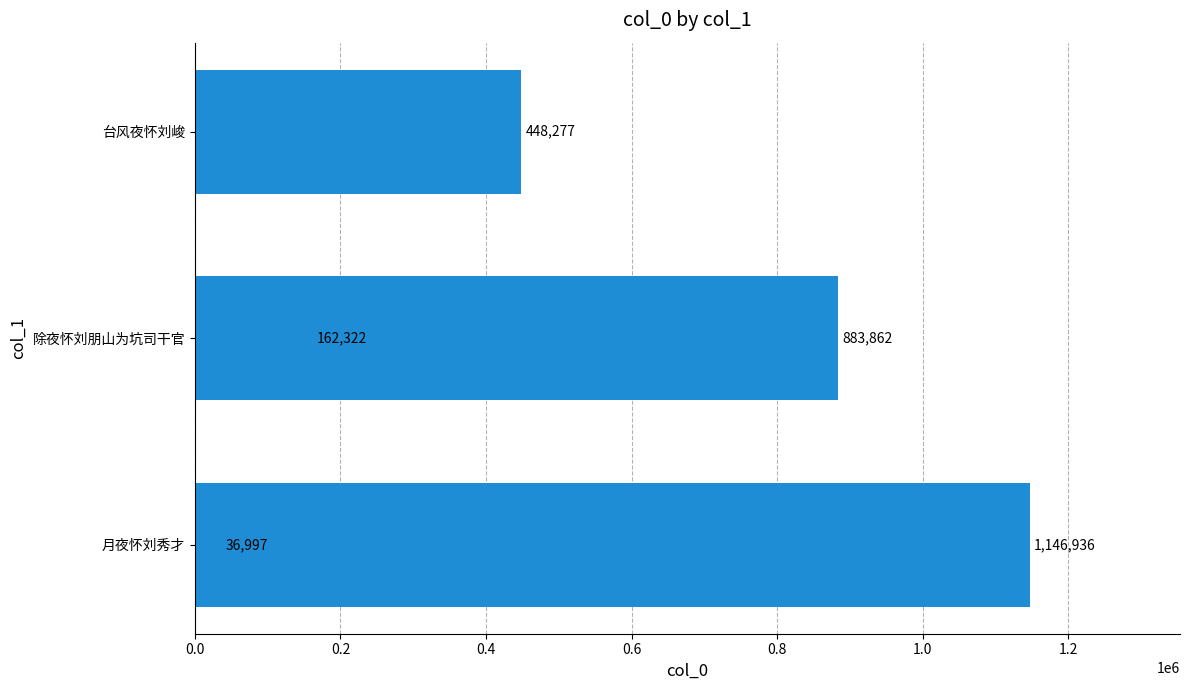

What is the ratio of the value at 0.4 to the value at 0.0?

12.1